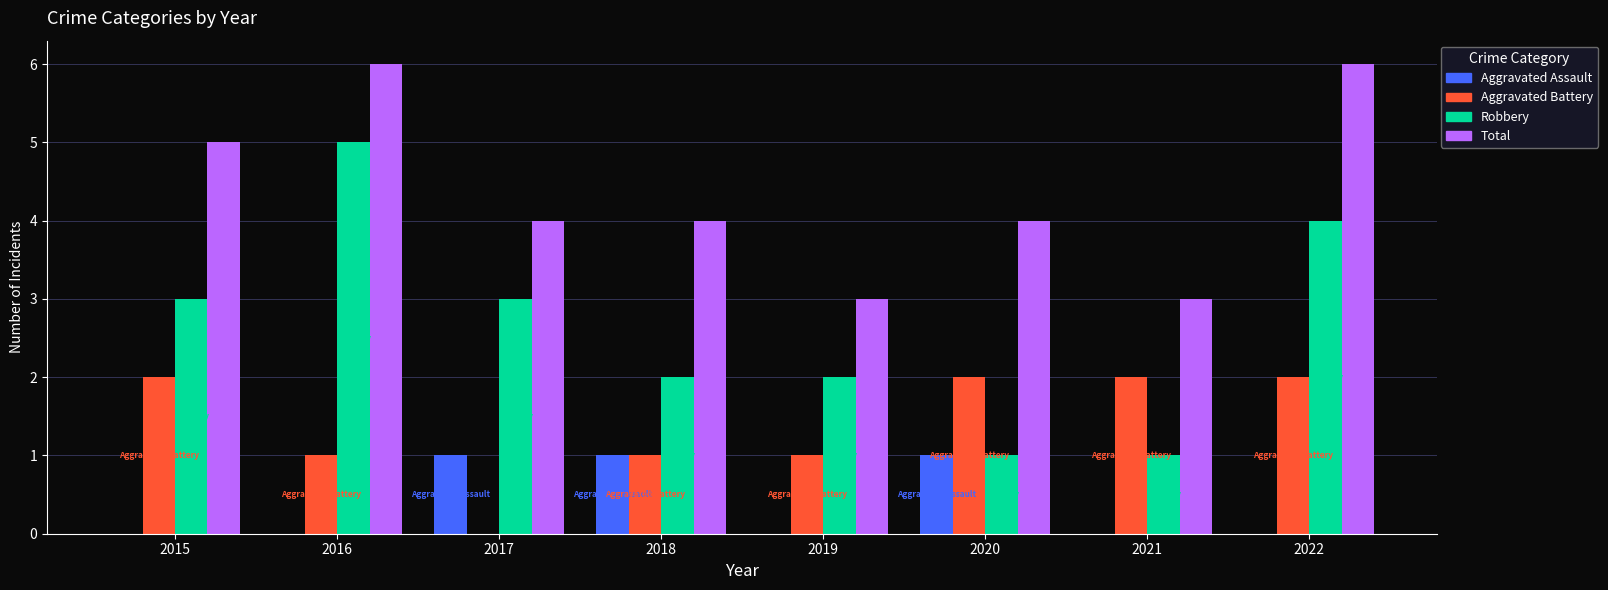

How many groups of bars are there?

8